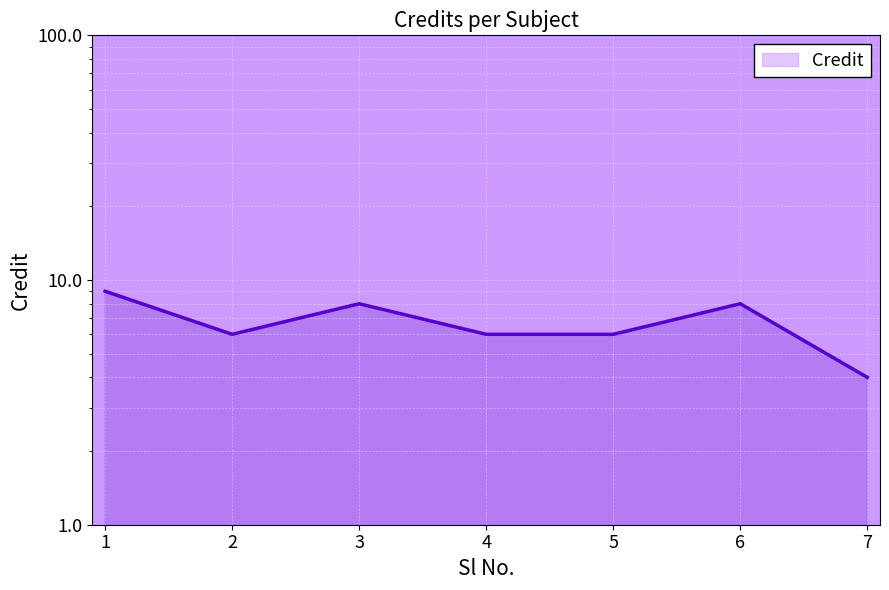

Approximately how many times larger is the value at 7 compared to 2?

0.7